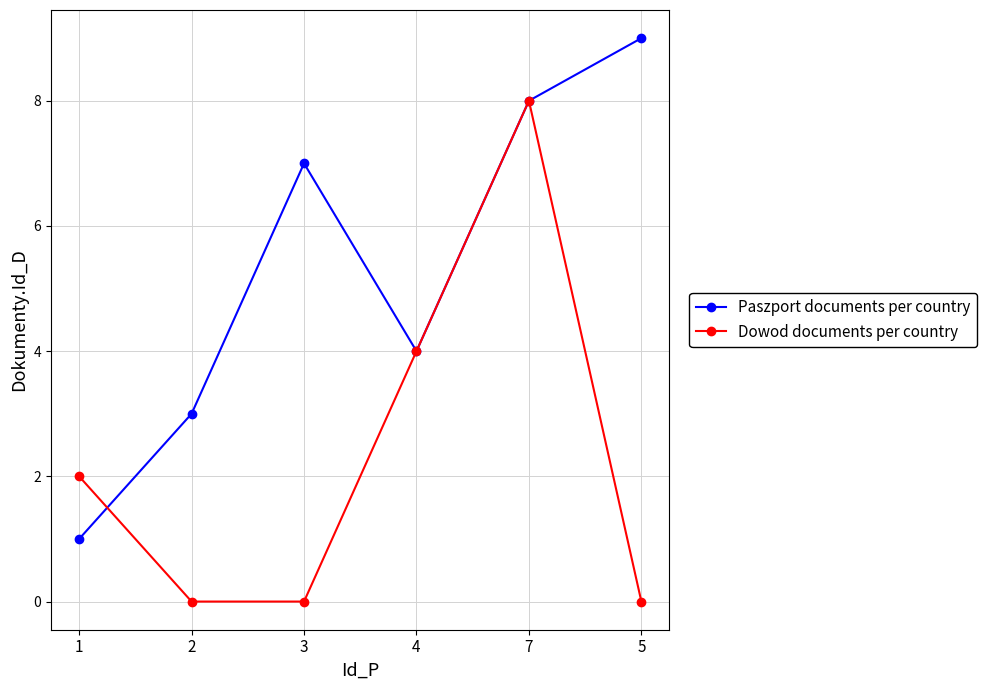

Where do Paszport documents per country and Dowod documents per country first cross each other?

1 and 2